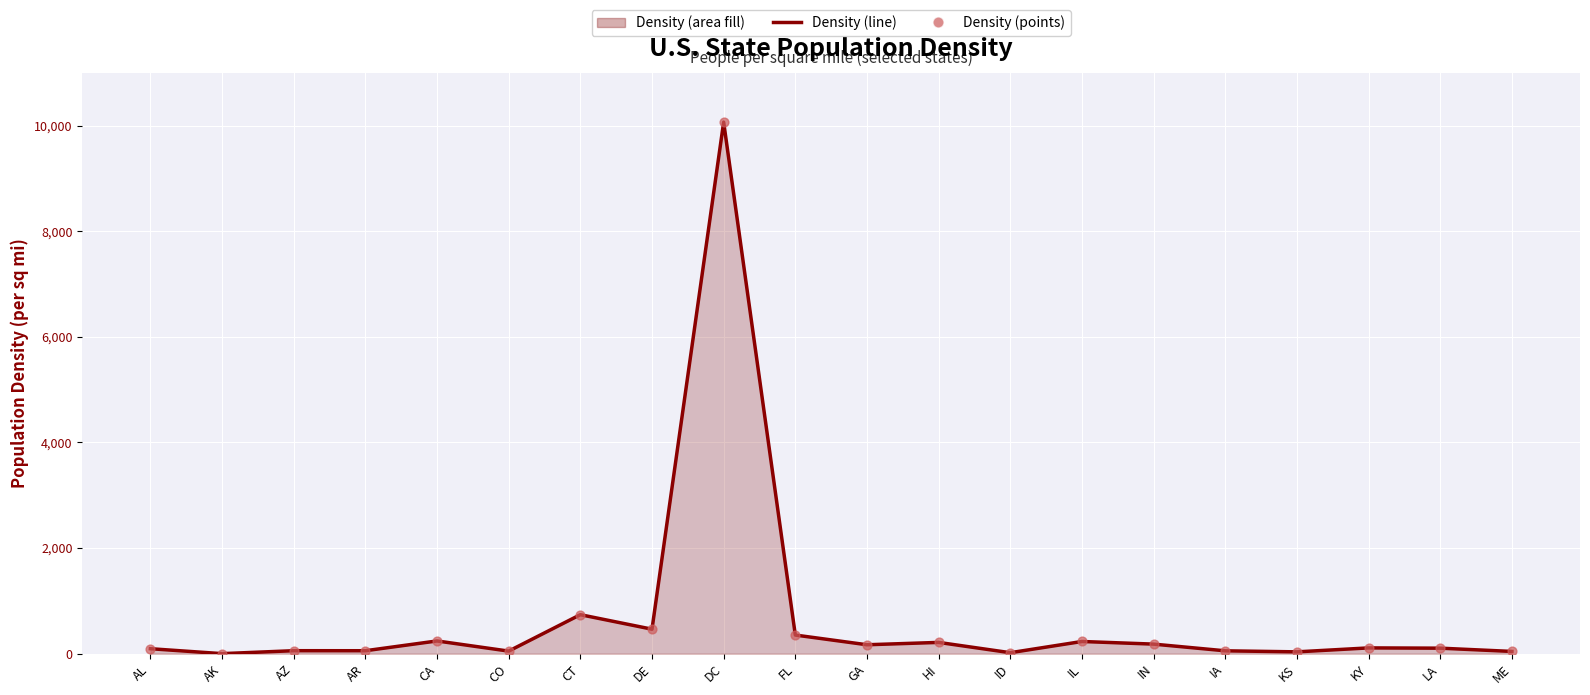

Which series has the largest Y range (max minus min)?

DENSITY (line)